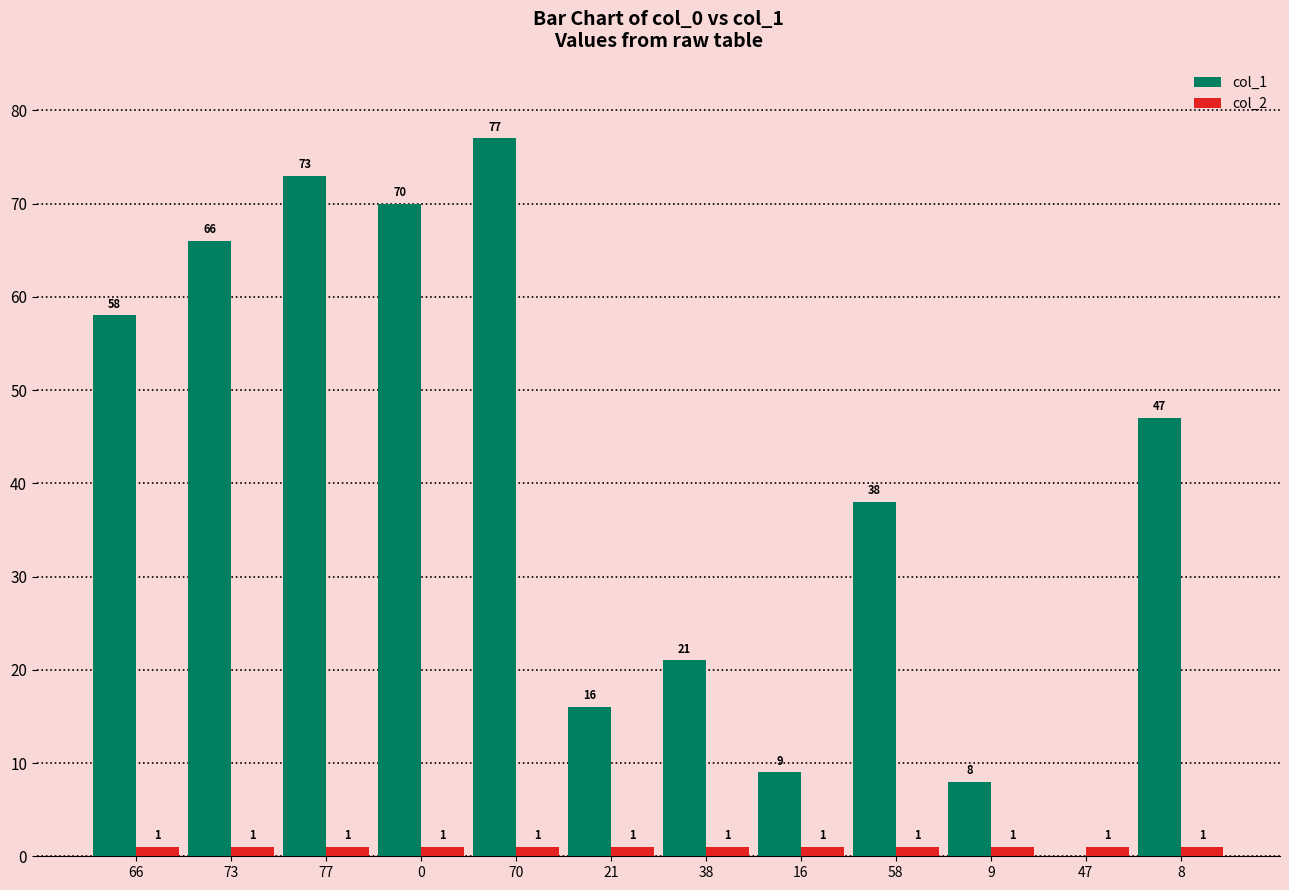

True or false: col_1 has a value of 21 at 38.

True